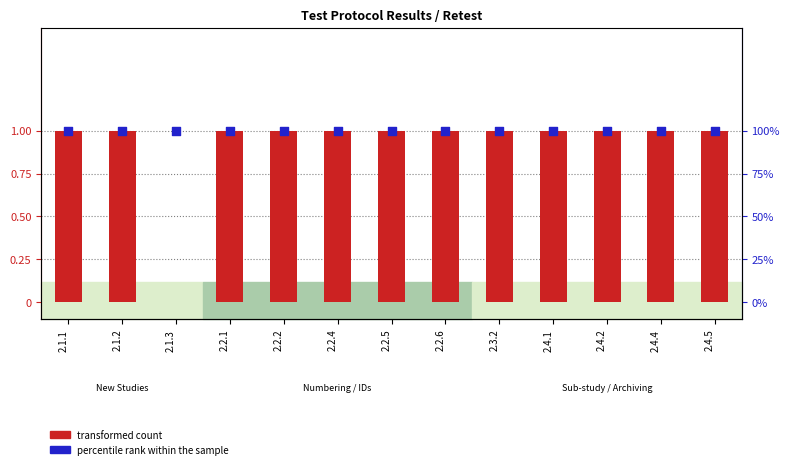

What is the total value across all series at 2.2.4?

2